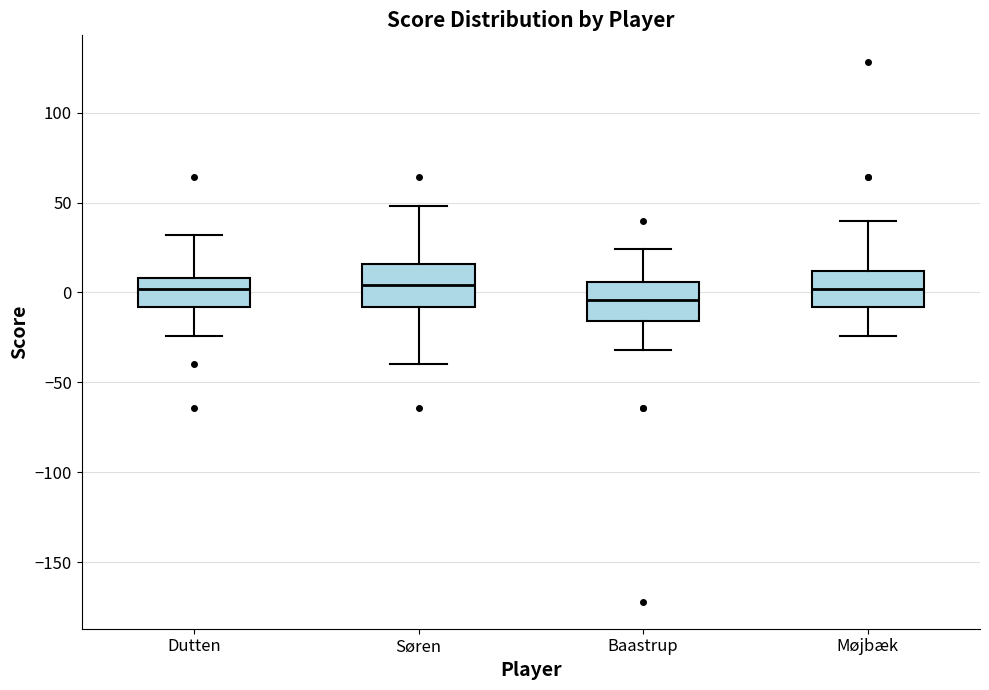

Which box's median line is the lowest?

Baastrup